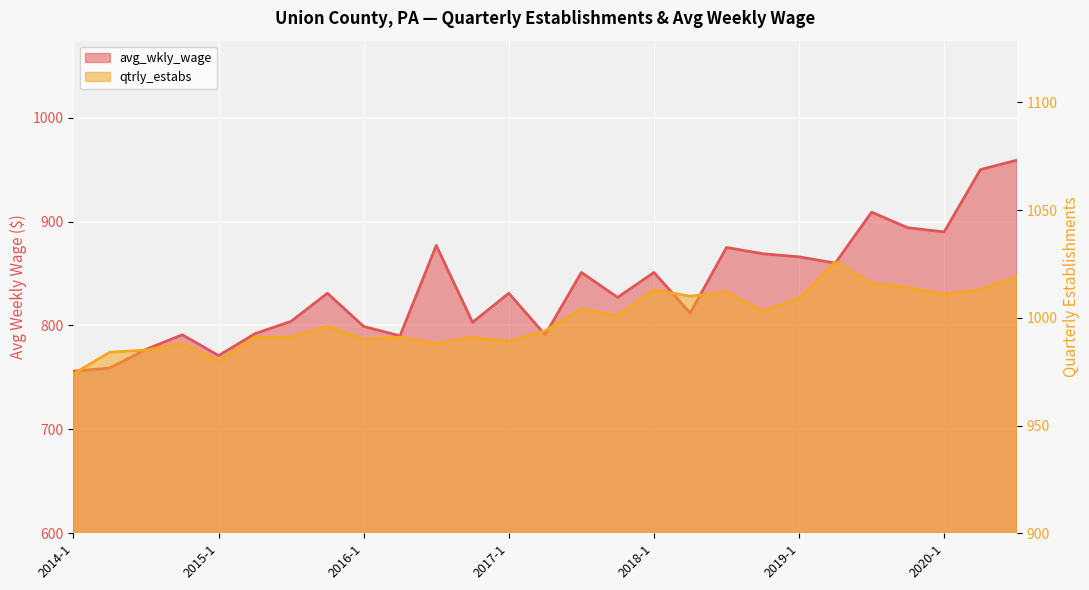

At which category does qtrly_estabs reach its first local valley?

2015-1